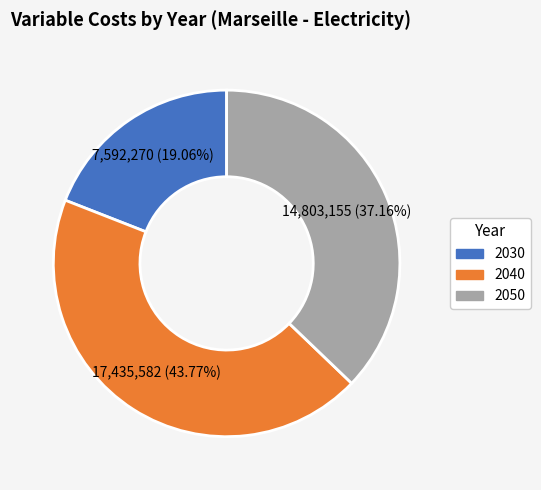

Combined, do 2030 and 2050 account for over 50%?

Yes